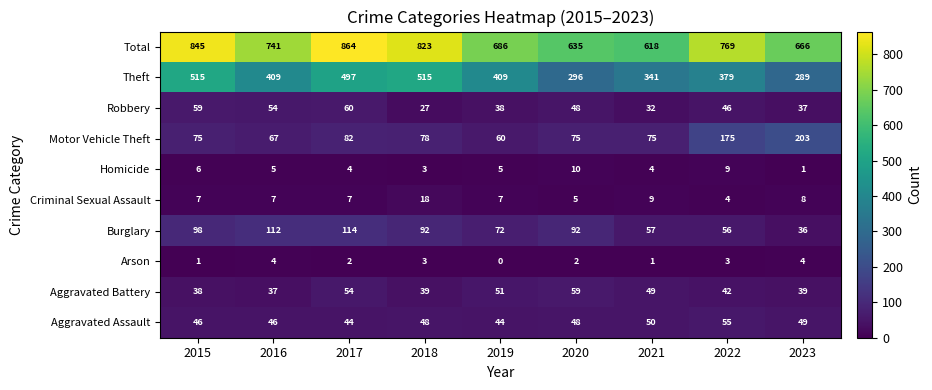

Which category has the highest value across all series?

2017